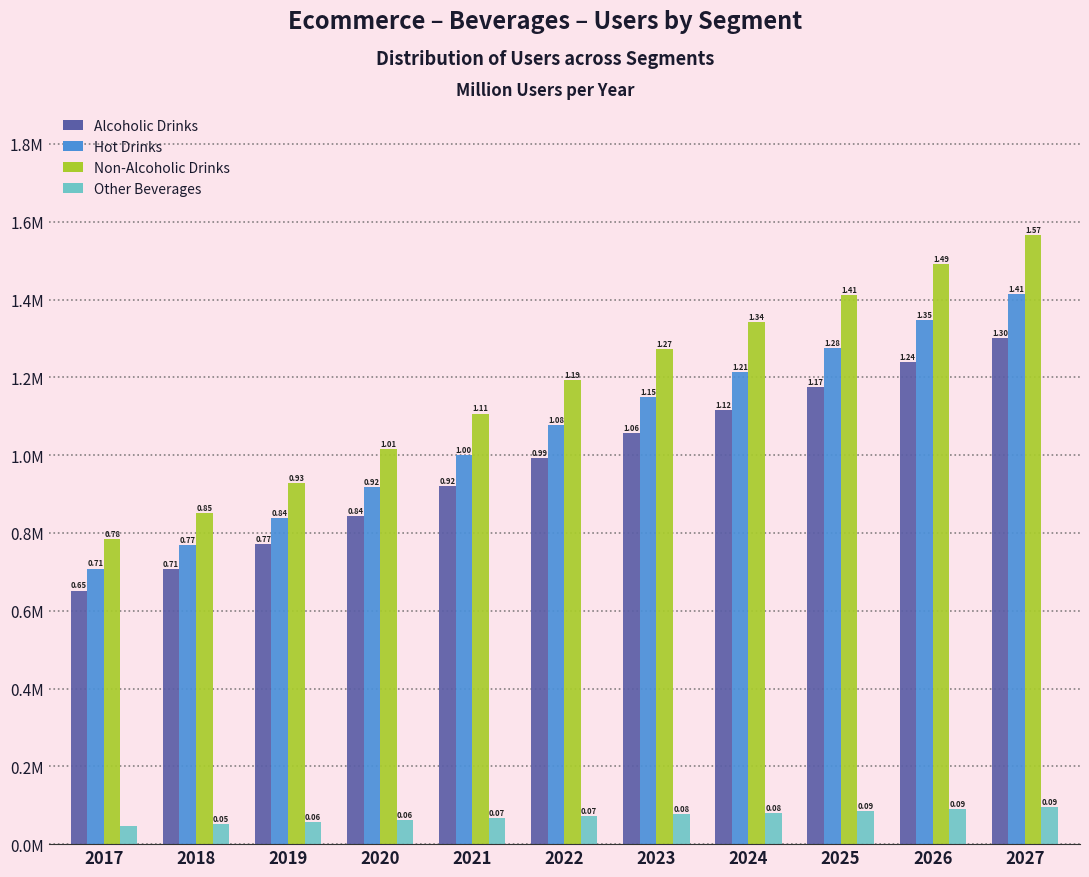

What are all the series names shown in the legend?

Alcoholic Drinks, Hot Drinks, Non-Alcoholic Drinks, Other Beverages